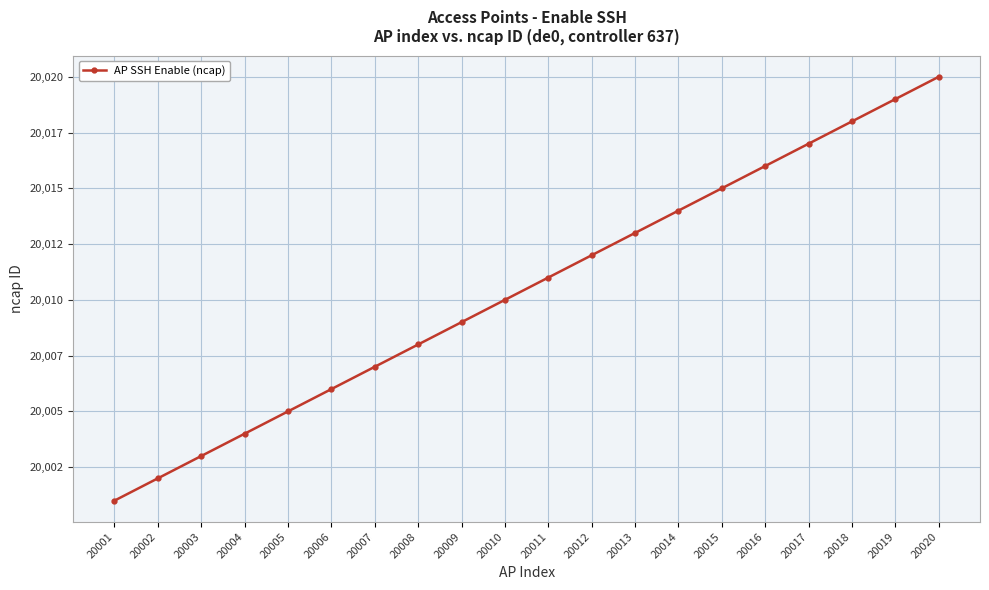

What is the change in value from 20011 to 20012?

+1